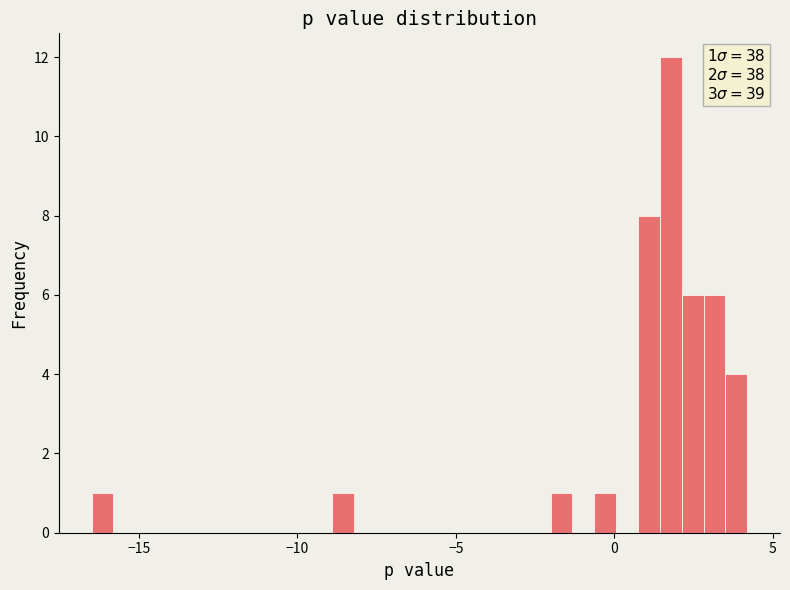

Read against the x-axis, roughly where is the centre of the tallest bar?

2.0